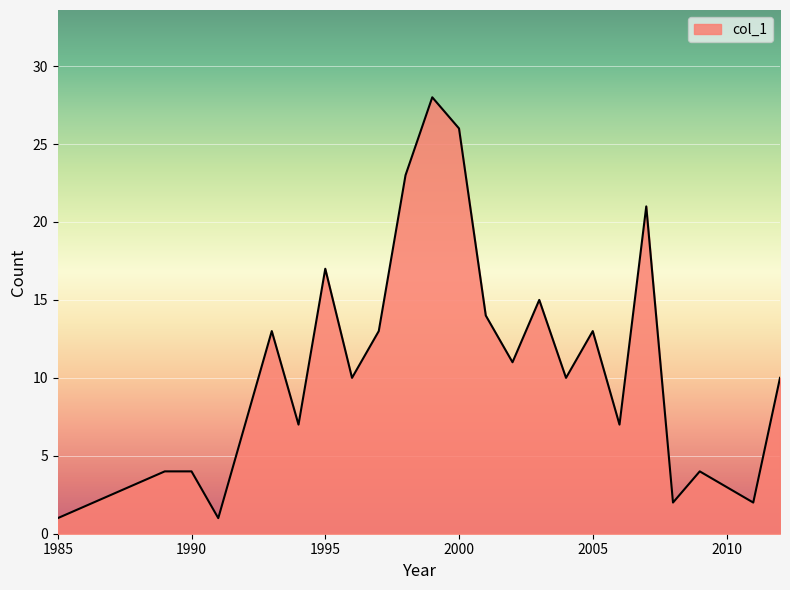

What is the greatest value displayed?

28